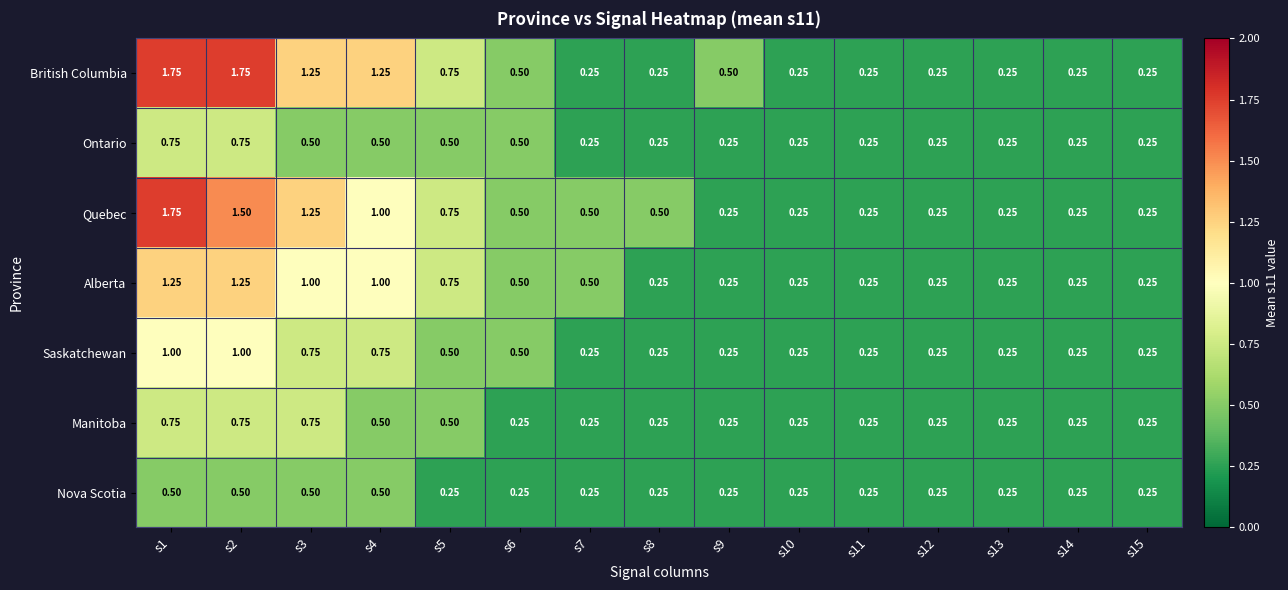

Which series changed the most between s2 and s14?

British Columbia